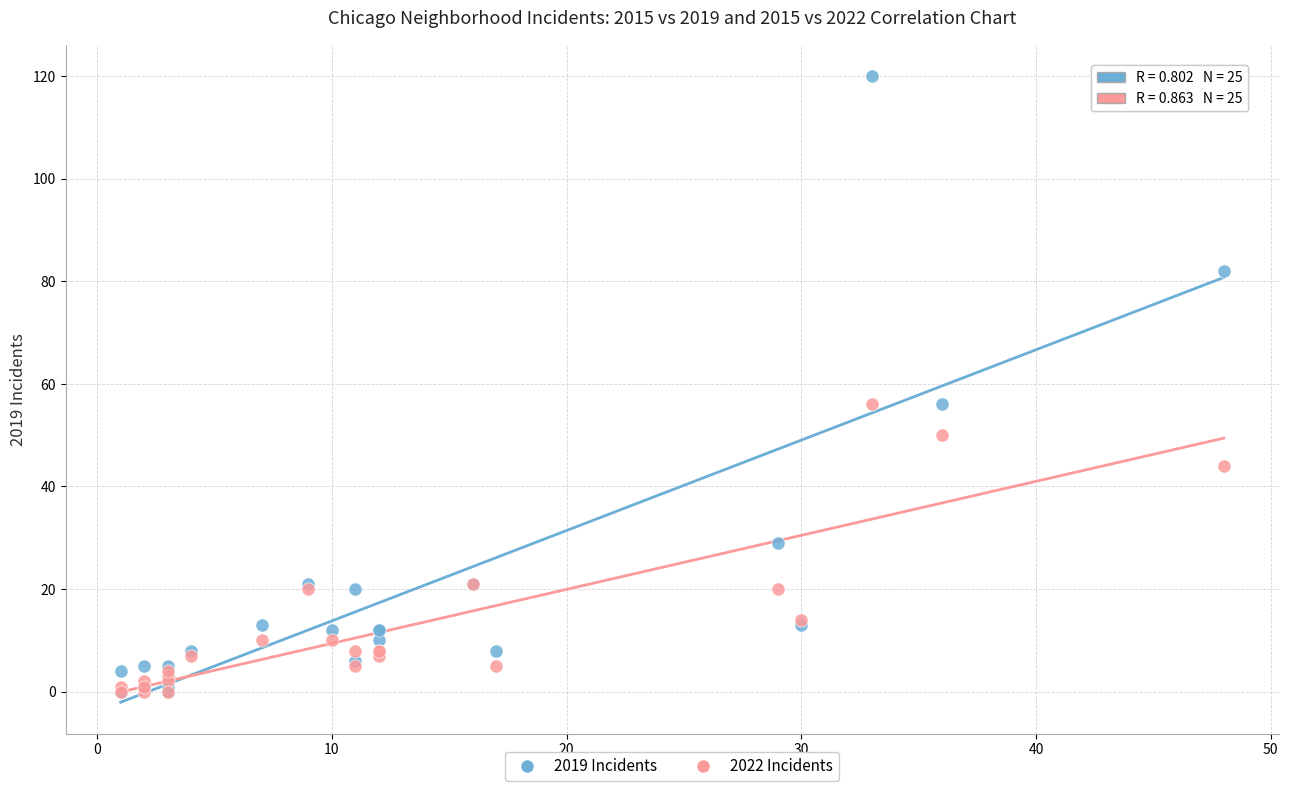

What are all the series names shown in the legend?

2019 Incidents, 2022 Incidents